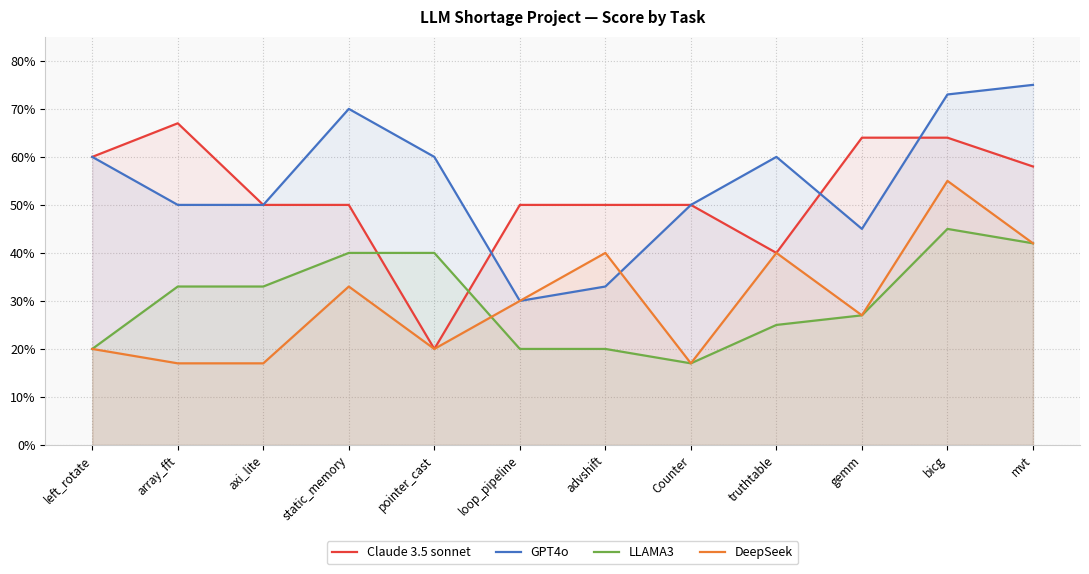

How many lines are shown in the chart?

4